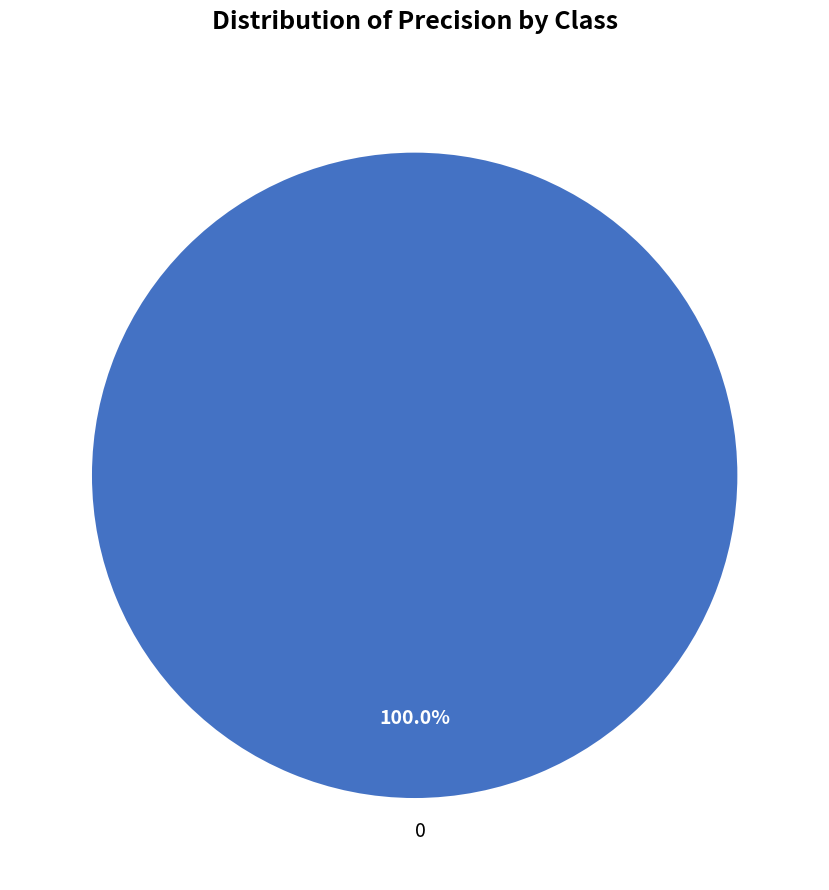

Is it true that 0 is 100% of the pie?

True